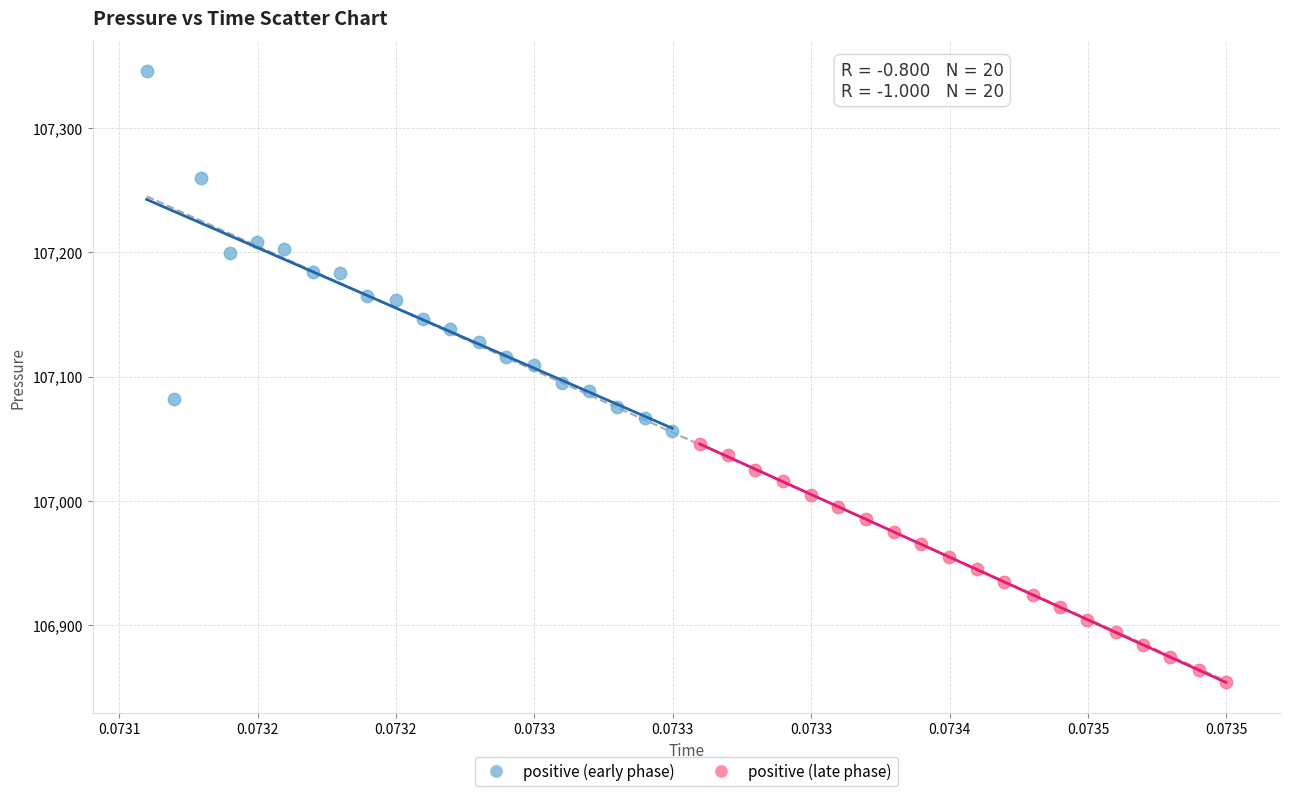

Which series reaches the minimum Y coordinate?

positive (late phase)